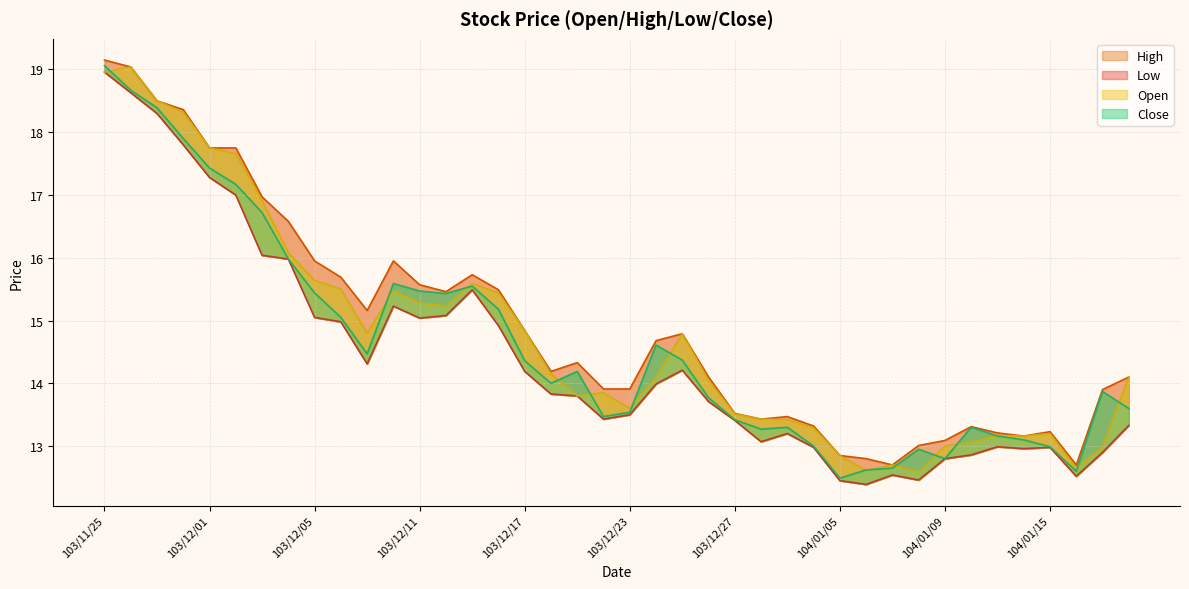

How many data points does each series have?

40